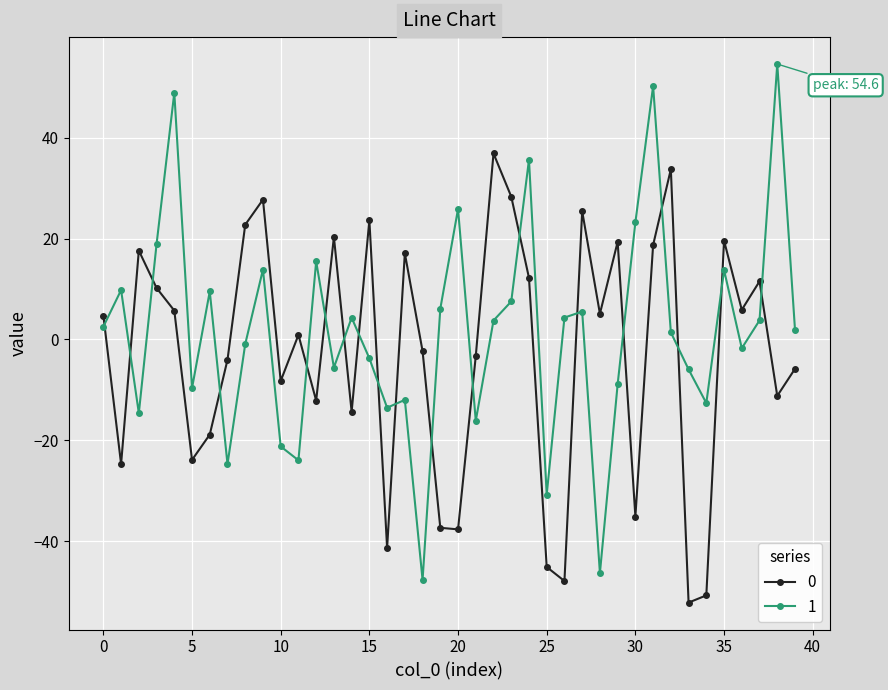

What is the difference between the second highest and second lowest values in the 0 series?

84.5